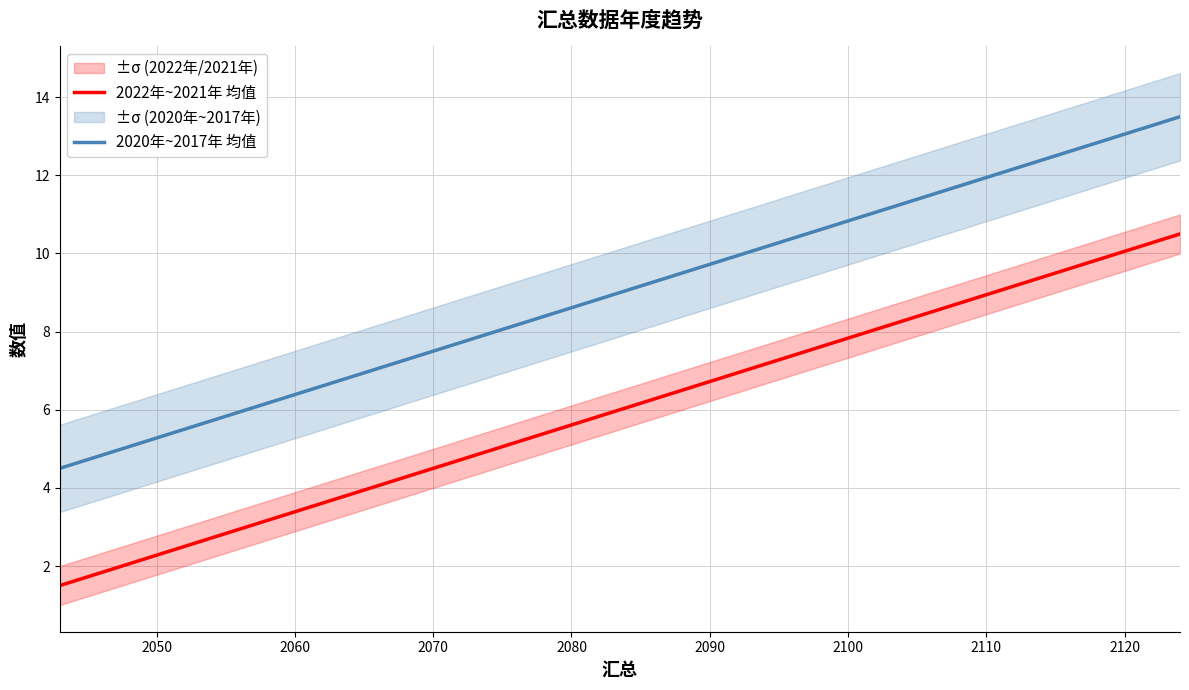

Read the 2022年~2021年 均值 value at 2070.

4.5